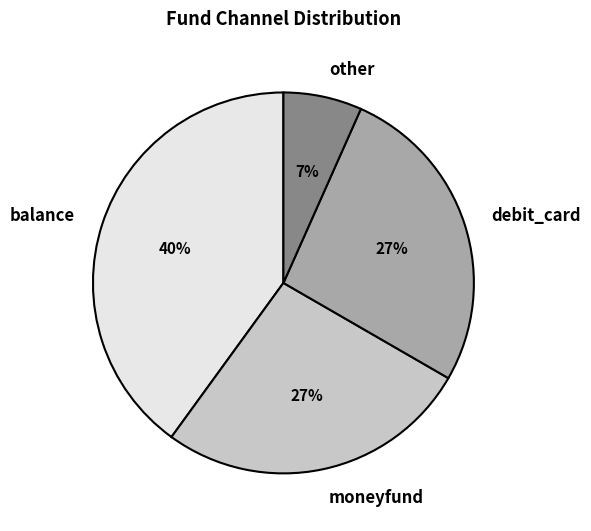

Count the number of slices in the pie.

4